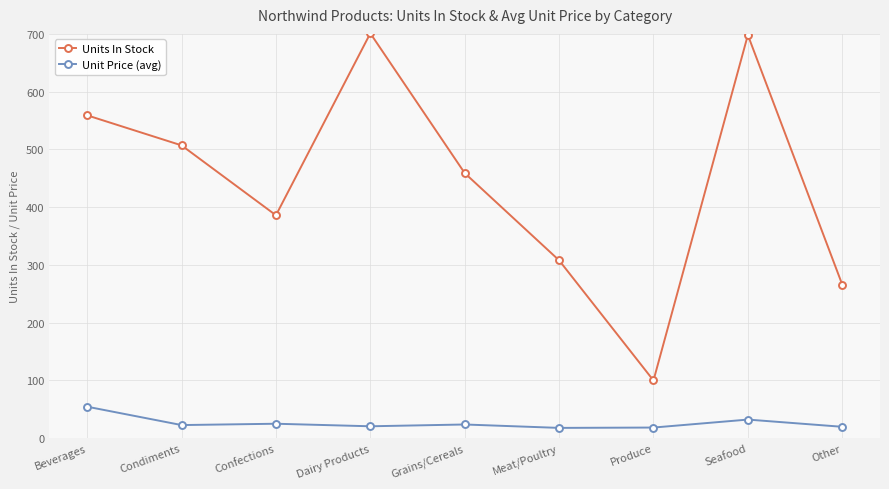

How many data points in Units In Stock are less than 459?

4